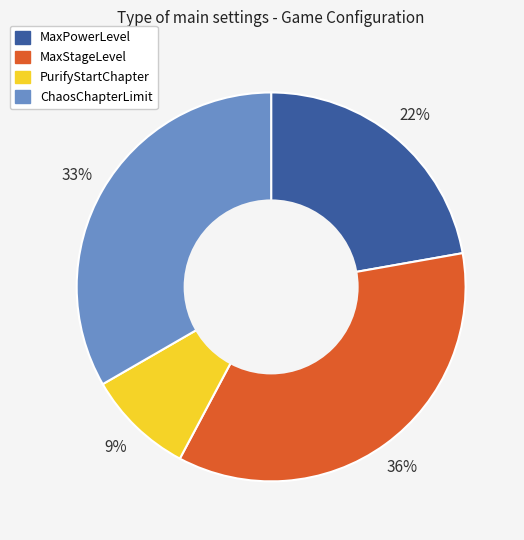

To the nearest percent, what is the difference between the largest and smallest slice percentages?

27%